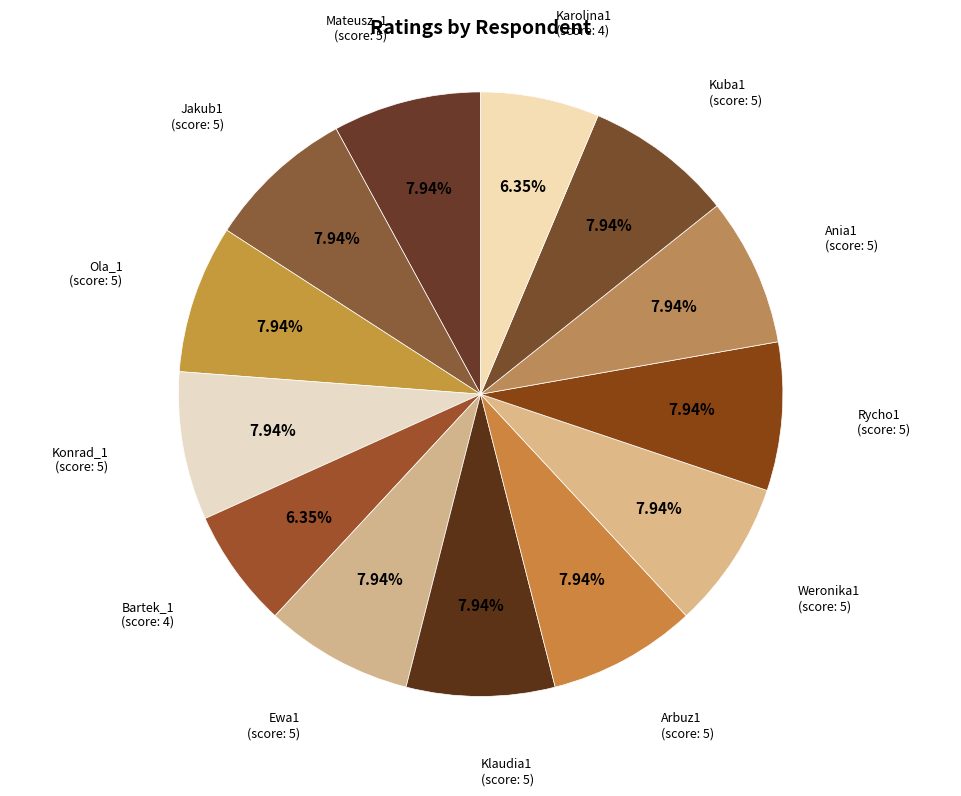

Is it true that Ania1 is 8% of the pie?

True